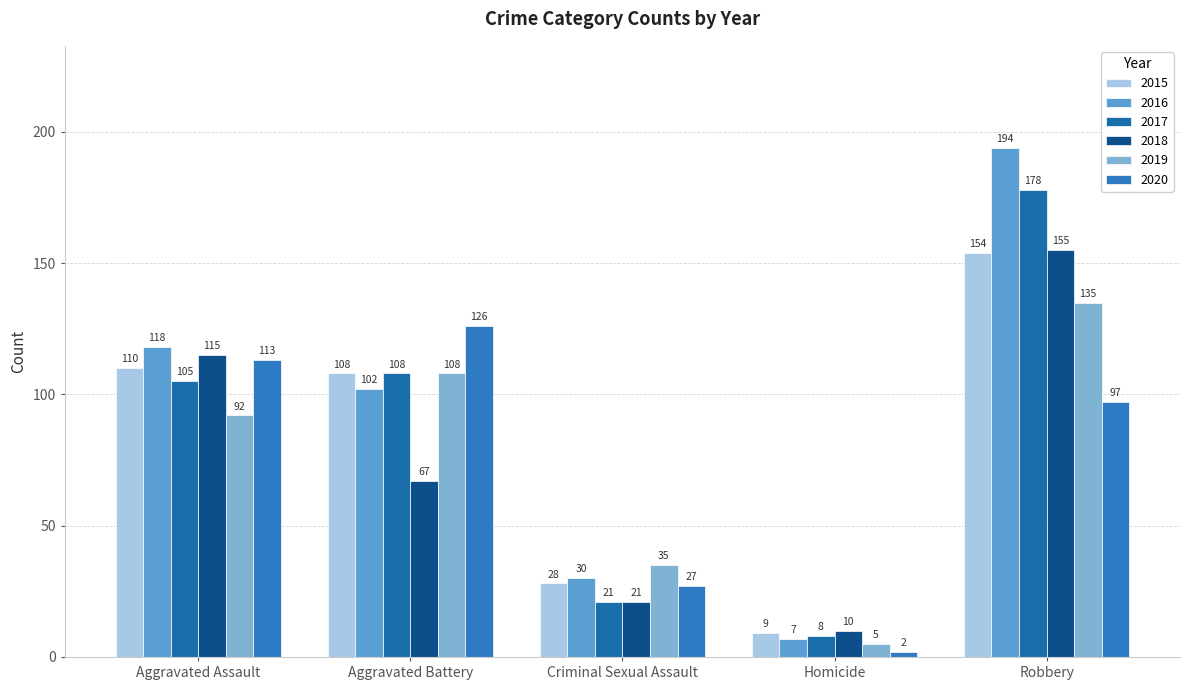

Which series changed the most between Aggravated Assault and Criminal Sexual Assault?

2018